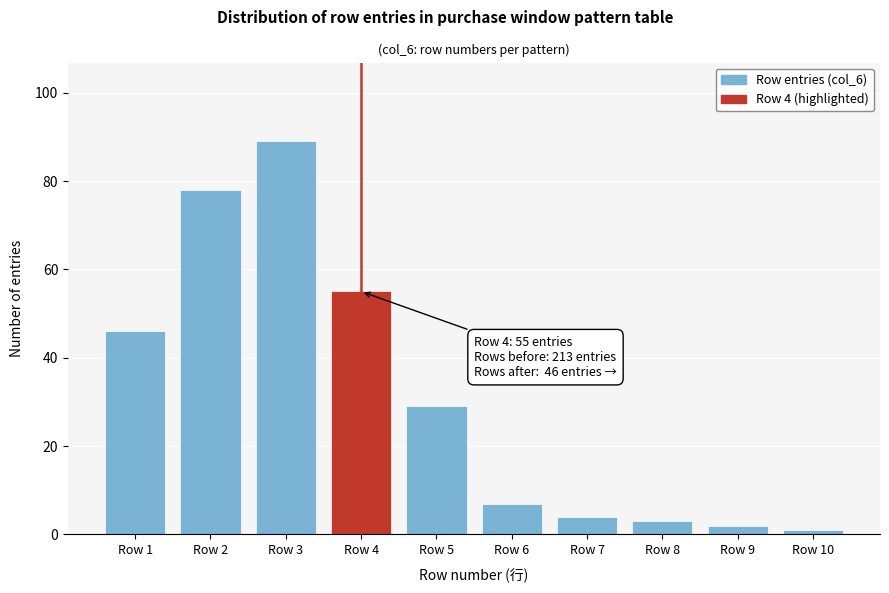

Reading left to right, transcribe all the data shown in this chart.

Row 1=46	Row 2=78	Row 3=89	Row 4=55	Row 5=29	Row 6=7	Row 7=4	Row 8=3	Row 9=2	Row 10=1